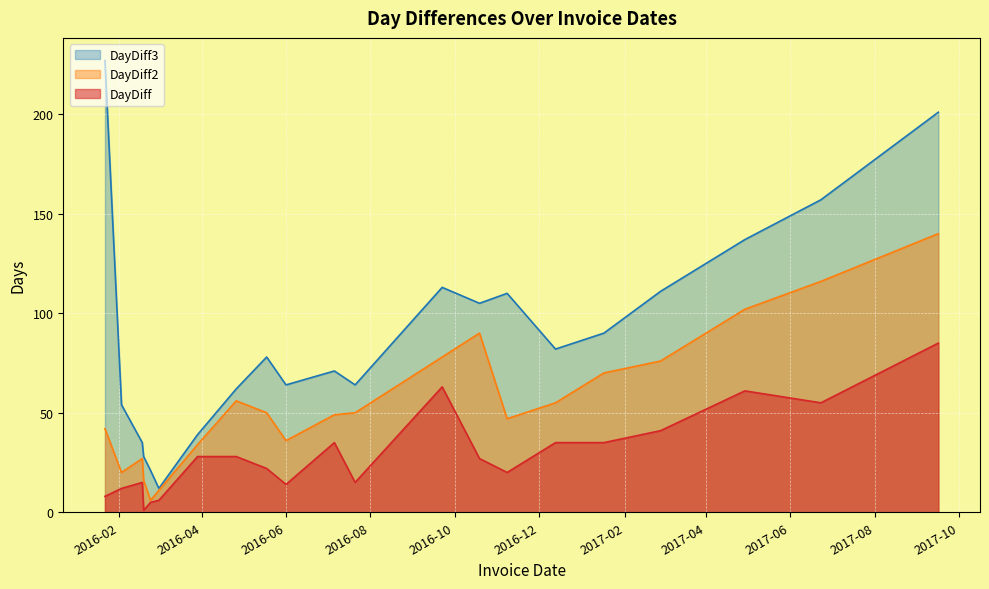

Does the chart display data point markers on the line(s)?

No